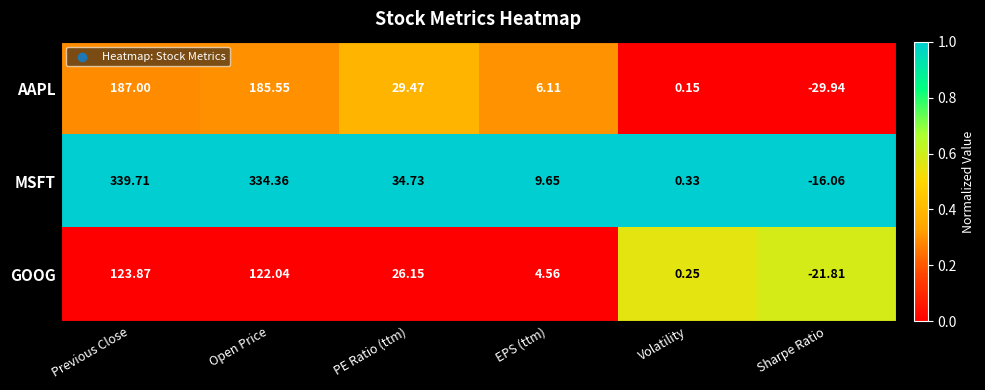

Rank the categories by GOOG value from lowest to highest.

Sharpe Ratio, Volatility, EPS (ttm), PE Ratio (ttm), Open Price, Previous Close